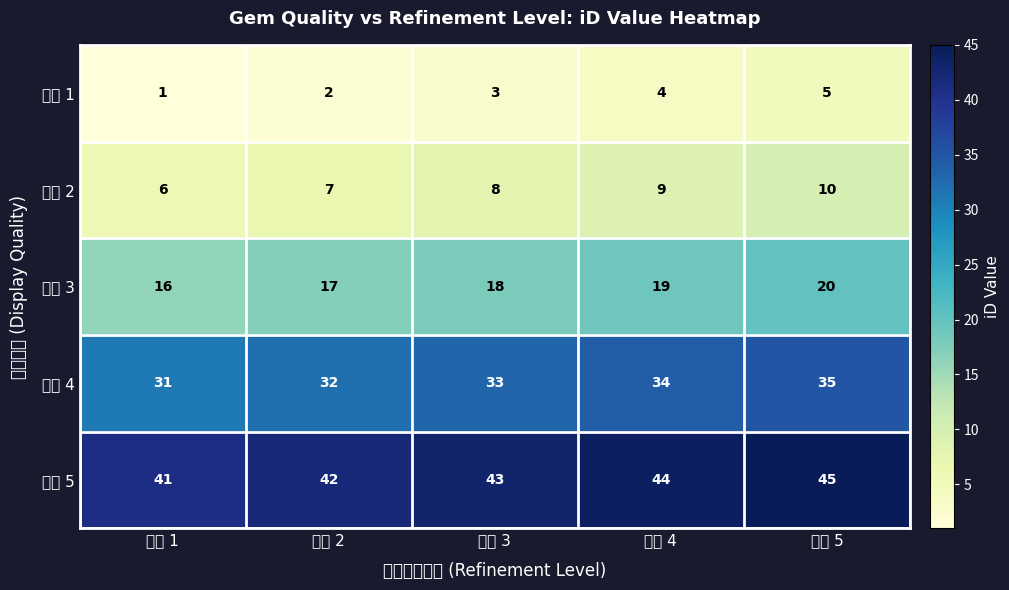

Count the number of data series in this chart.

5